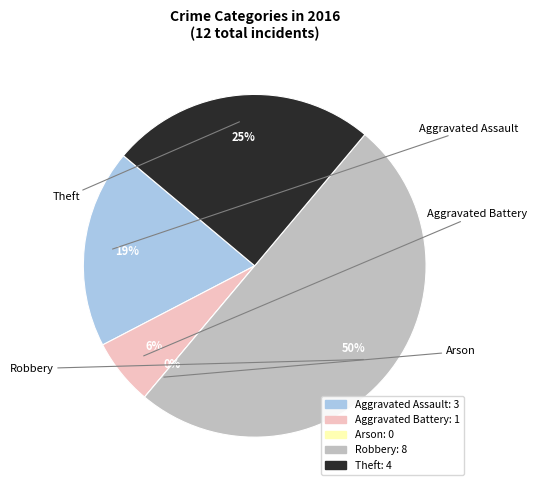

Is it true that Aggravated Assault is 19% of the pie?

True